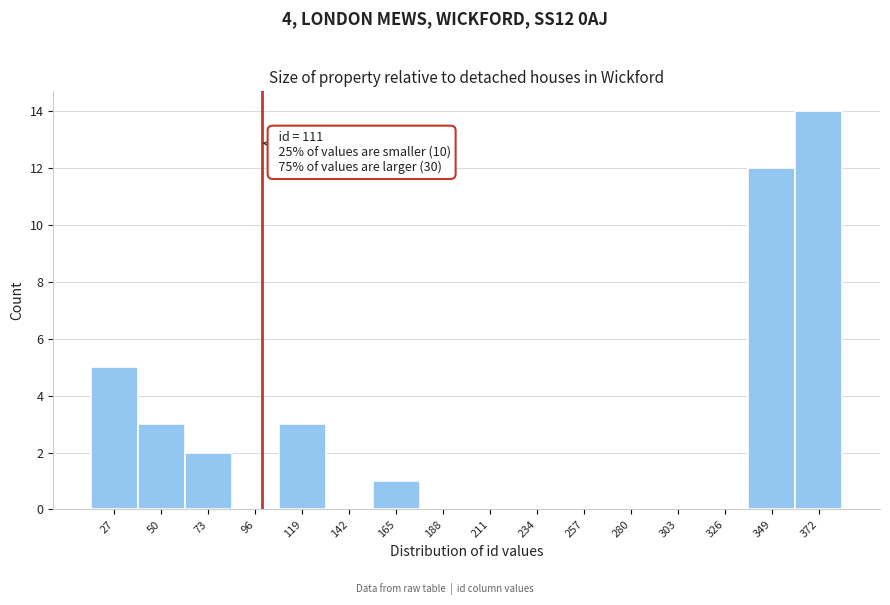

Reading left to right, what are all the values shown in this chart?

27=5	50=3	73=2	96=0	119=3	142=0	165=1	188=0	211=0	234=0	257=0	280=0	303=0	326=0	349=12	372=14